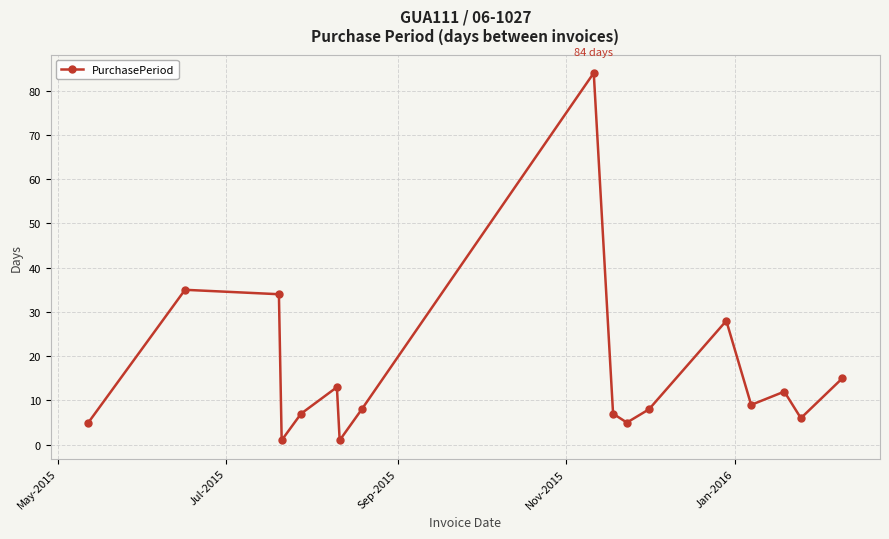

What is the minimum value shown in the chart?

1